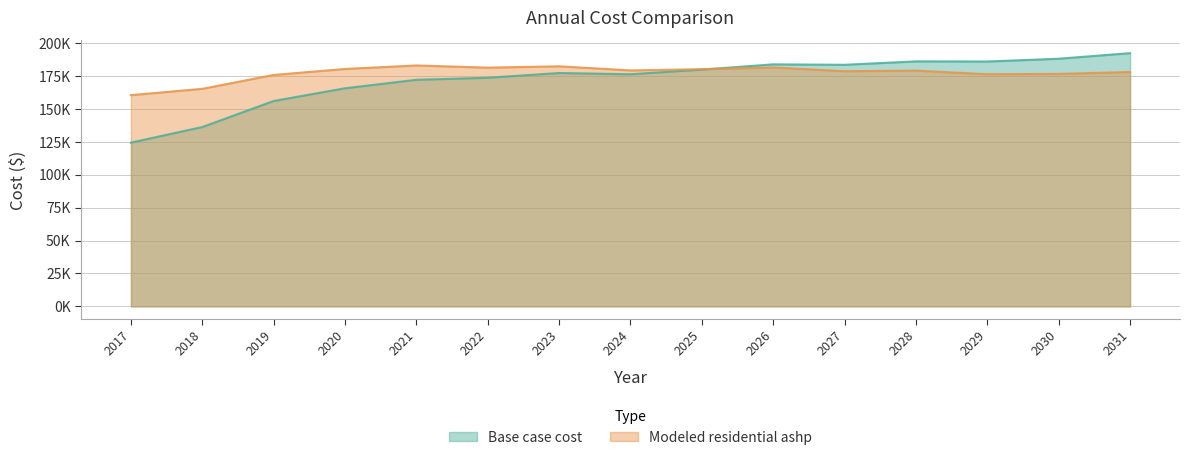

At which category does Modeled residential ashp reach its first local valley?

2022